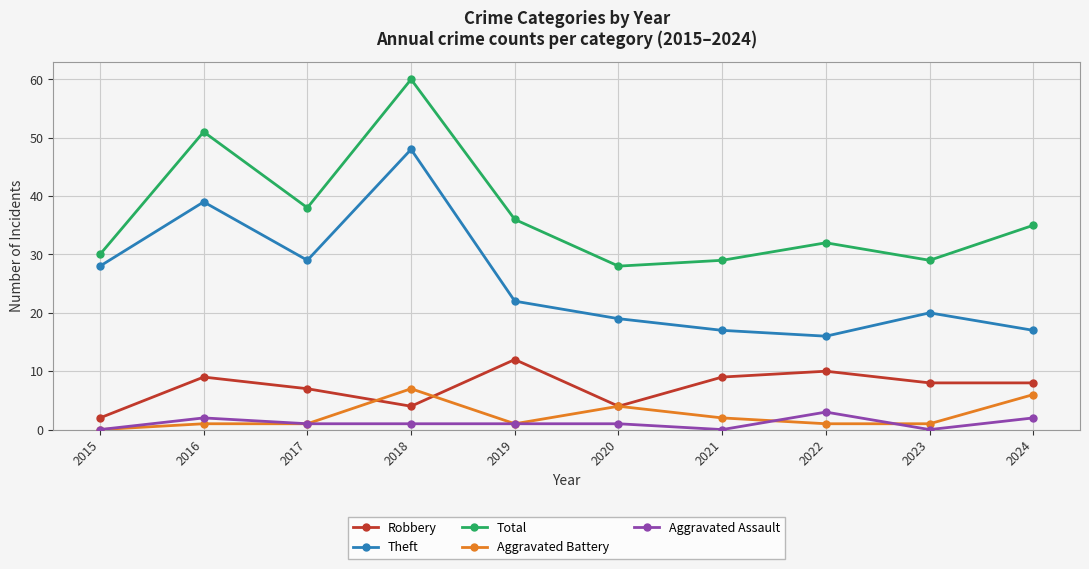

Which series has the largest total across all categories?

Total